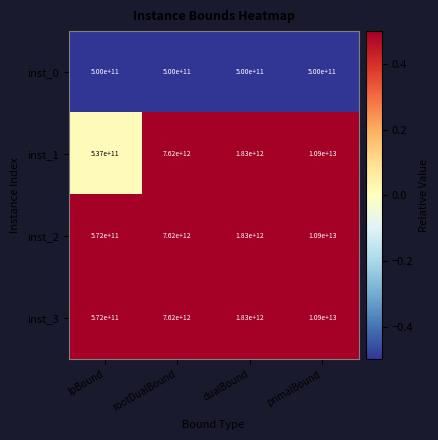

Is the value of inst_0 at primalBound greater than the value of inst_1 at rootDualBound?

No